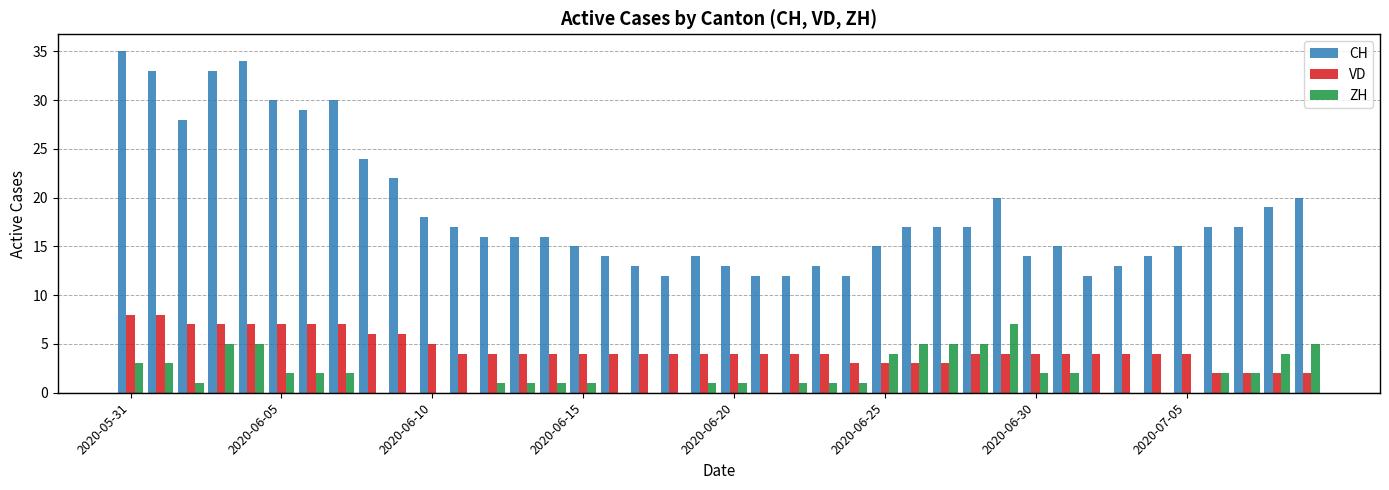

Which series has the largest total across all categories?

CH